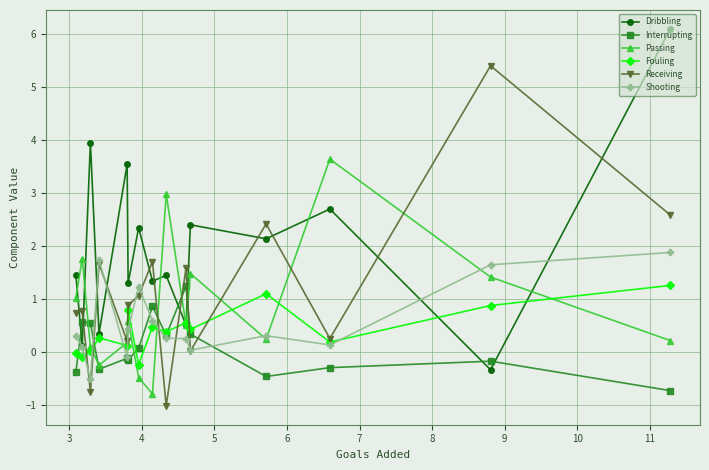

What is the value of the Passing point at the 4th from the left?

-0.3